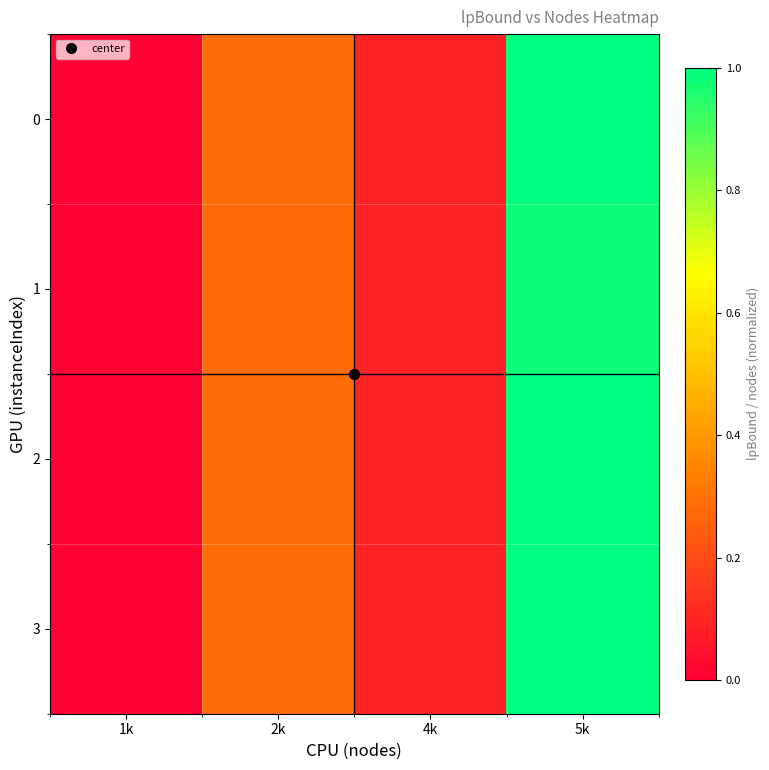

Which series has the largest range (max minus min)?

2